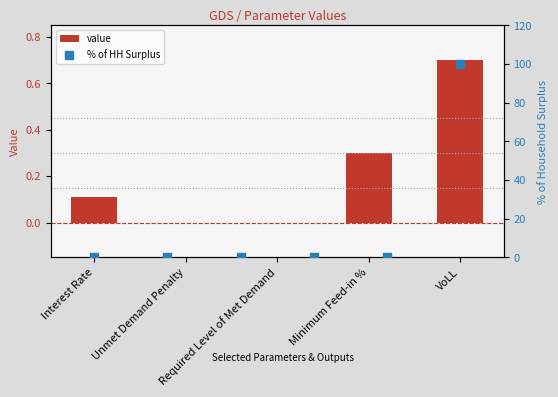

Between Required Level of Met Demand and Unmet Demand Penalty, which is larger?

Required Level of Met Demand